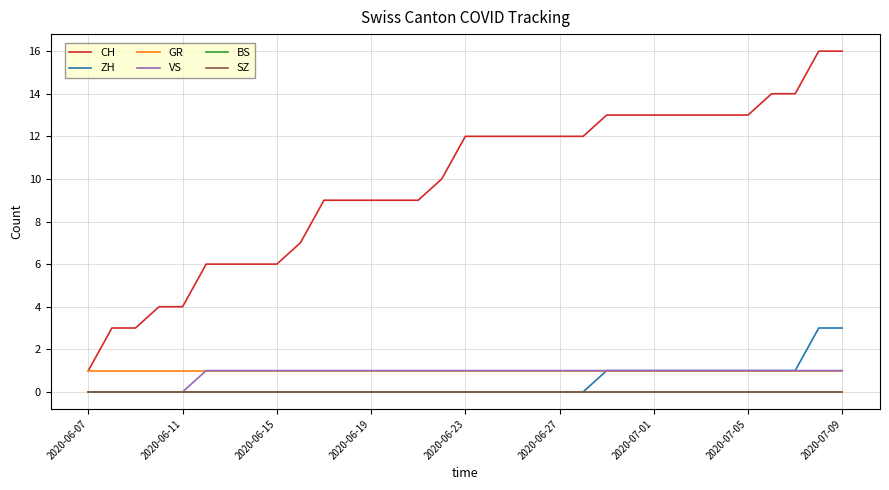

How many lines are shown in the chart?

6